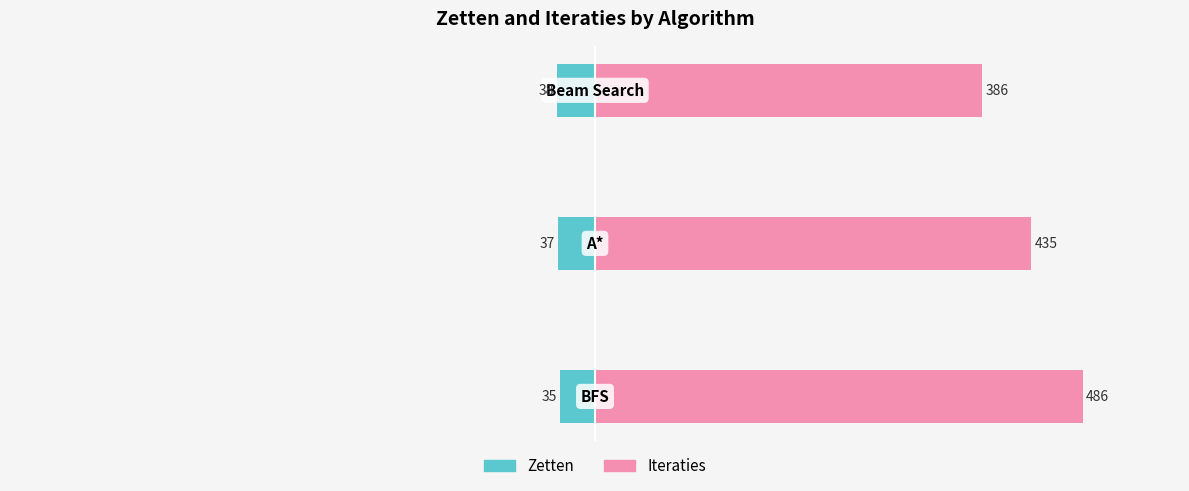

Read the Iteraties value at −200, to the nearest 5.

385